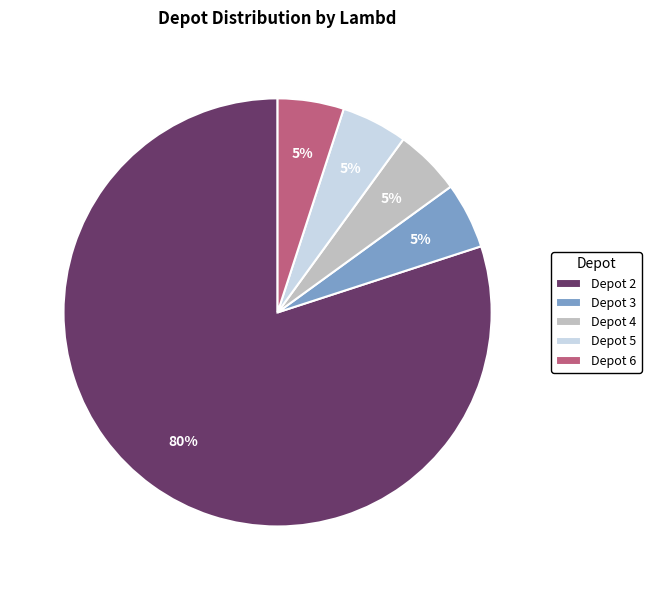

Is the sum of Depot 4 and Depot 5 greater than half?

No